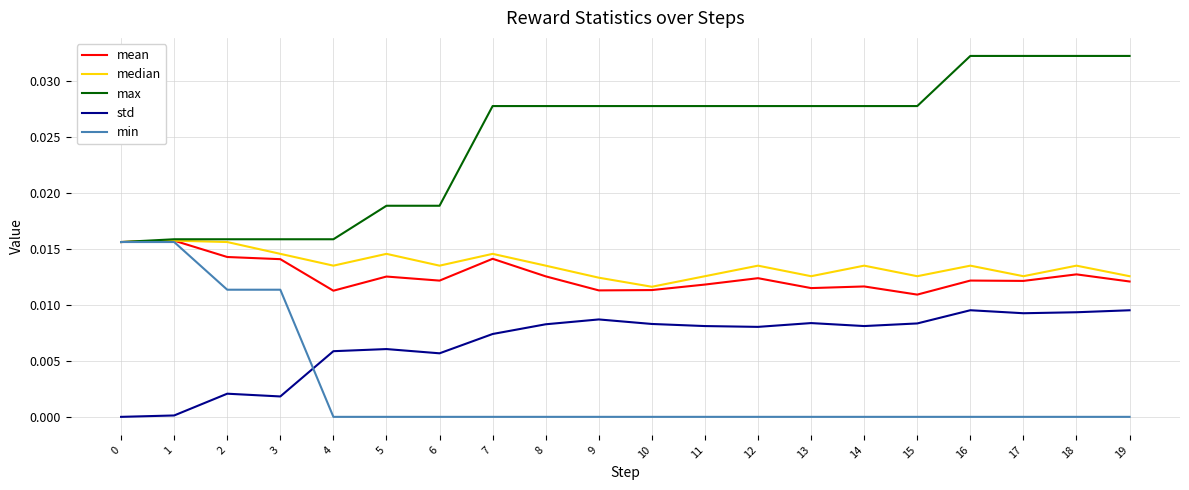

Is it true that mean equals 0.0 at 0?

True